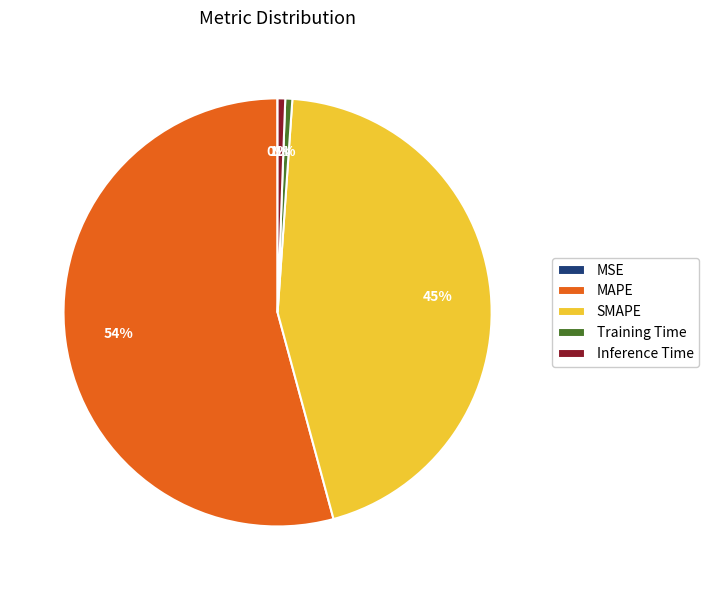

True or false: Inference Time accounts for 1% of the total.

True